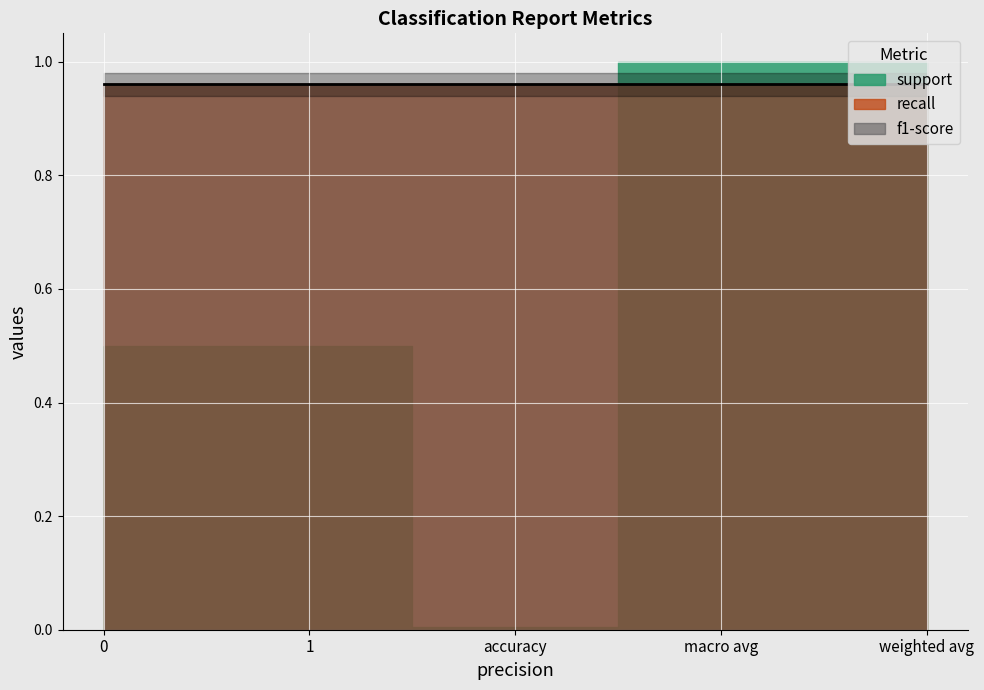

Which series has the widest spread of values?

support